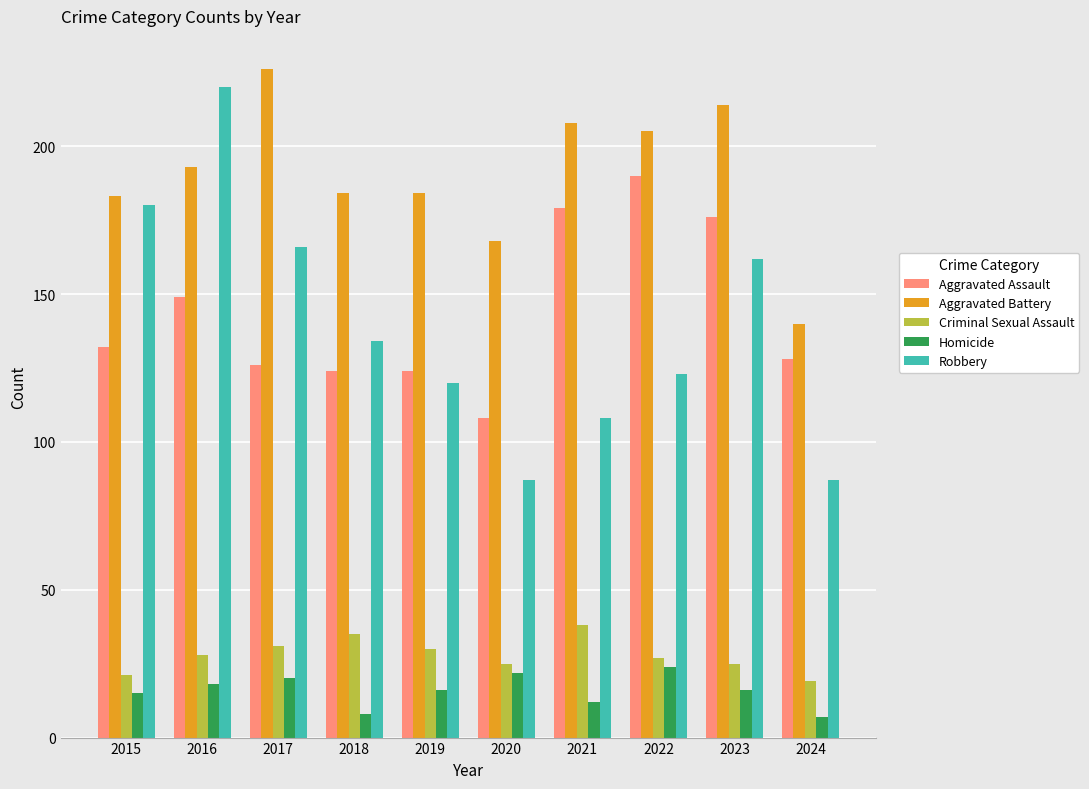

Which series has the widest spread of values?

Robbery